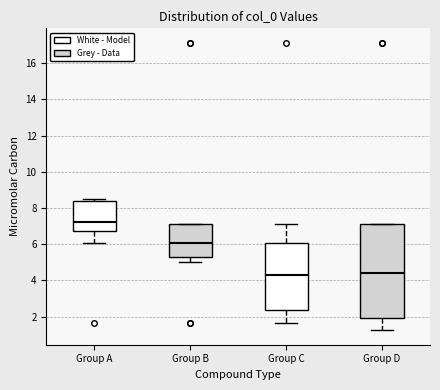

Comparing the boxes themselves (not the whiskers), which one is the tallest?

Group D